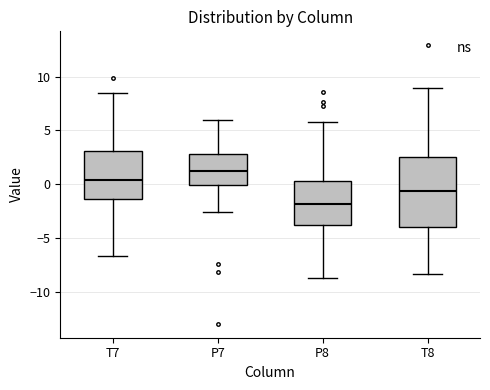

Which box has the lowest median line?

P8